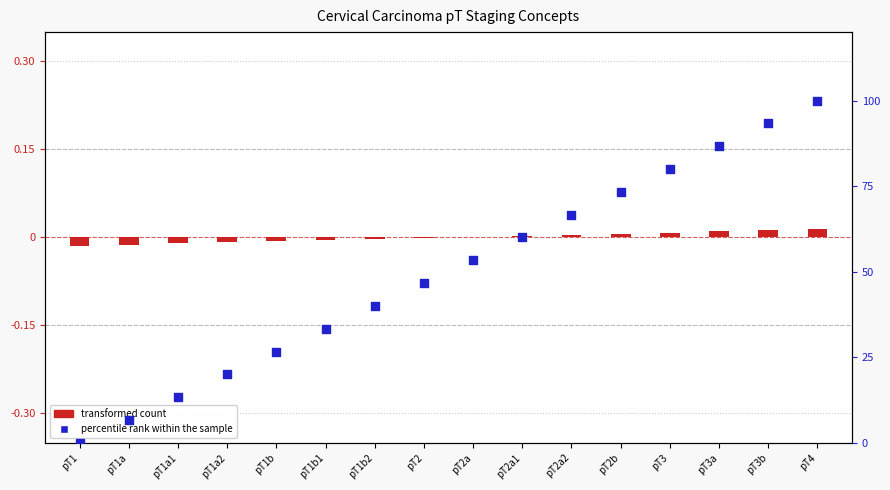

Which series has the largest total across all categories?

percentile rank within the sample